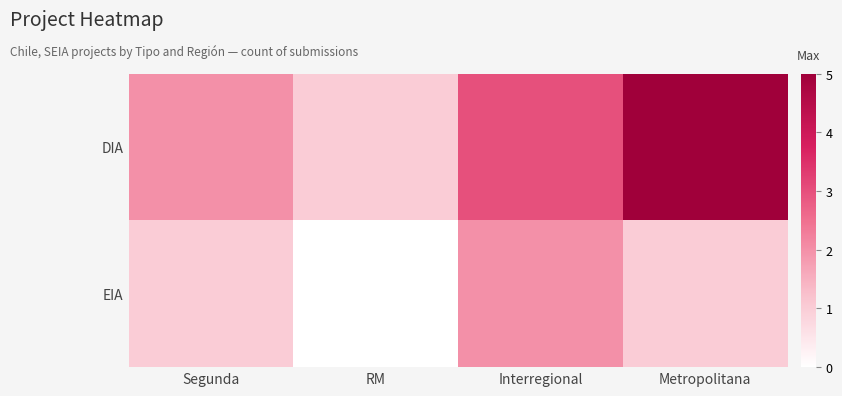

Reading right to left, extract all data points from this chart.

DIA: Metropolitana=5	Interregional=3	RM=1	Segunda=2
EIA: Metropolitana=1	Interregional=2	RM=0	Segunda=1